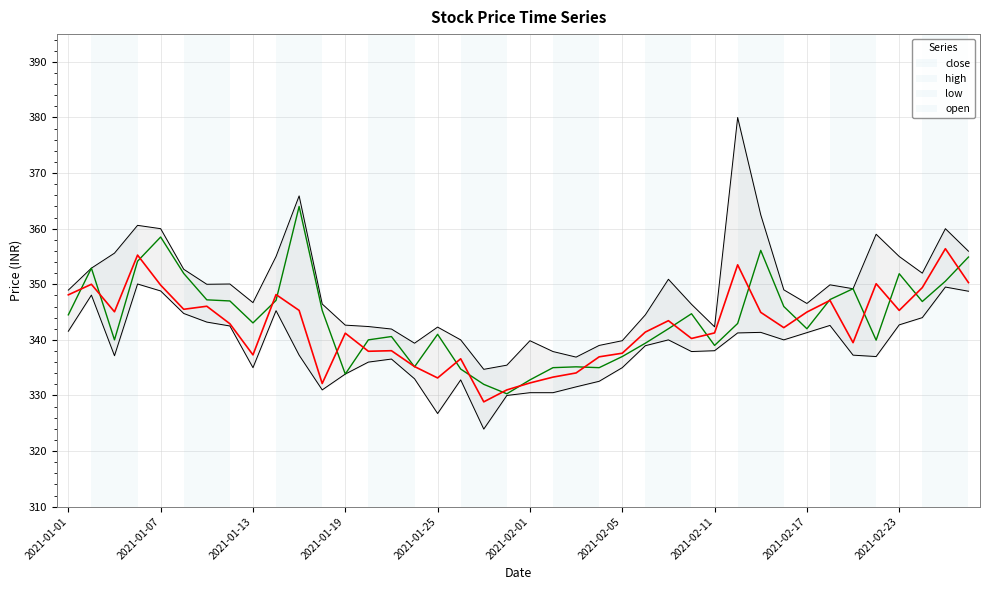

What is the difference between the highest and lowest values at 31?

9.0